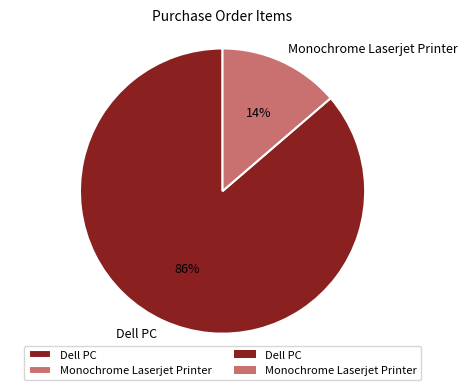

The Monochrome Laserjet Printer slice represents 14% of the pie. True or false?

True